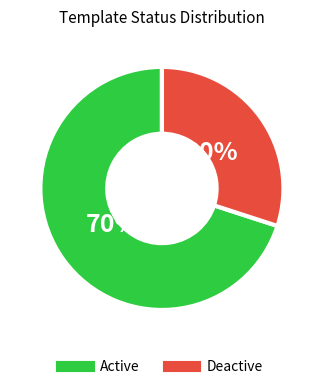

What is the smallest slice in the pie chart?

Deactive